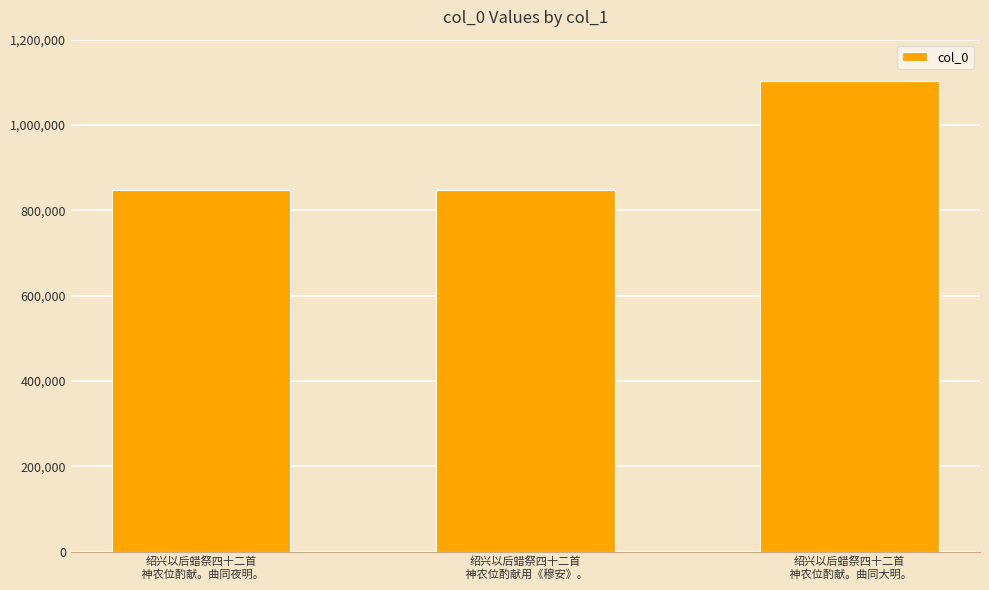

What is the difference between the maximum and minimum values?

256605